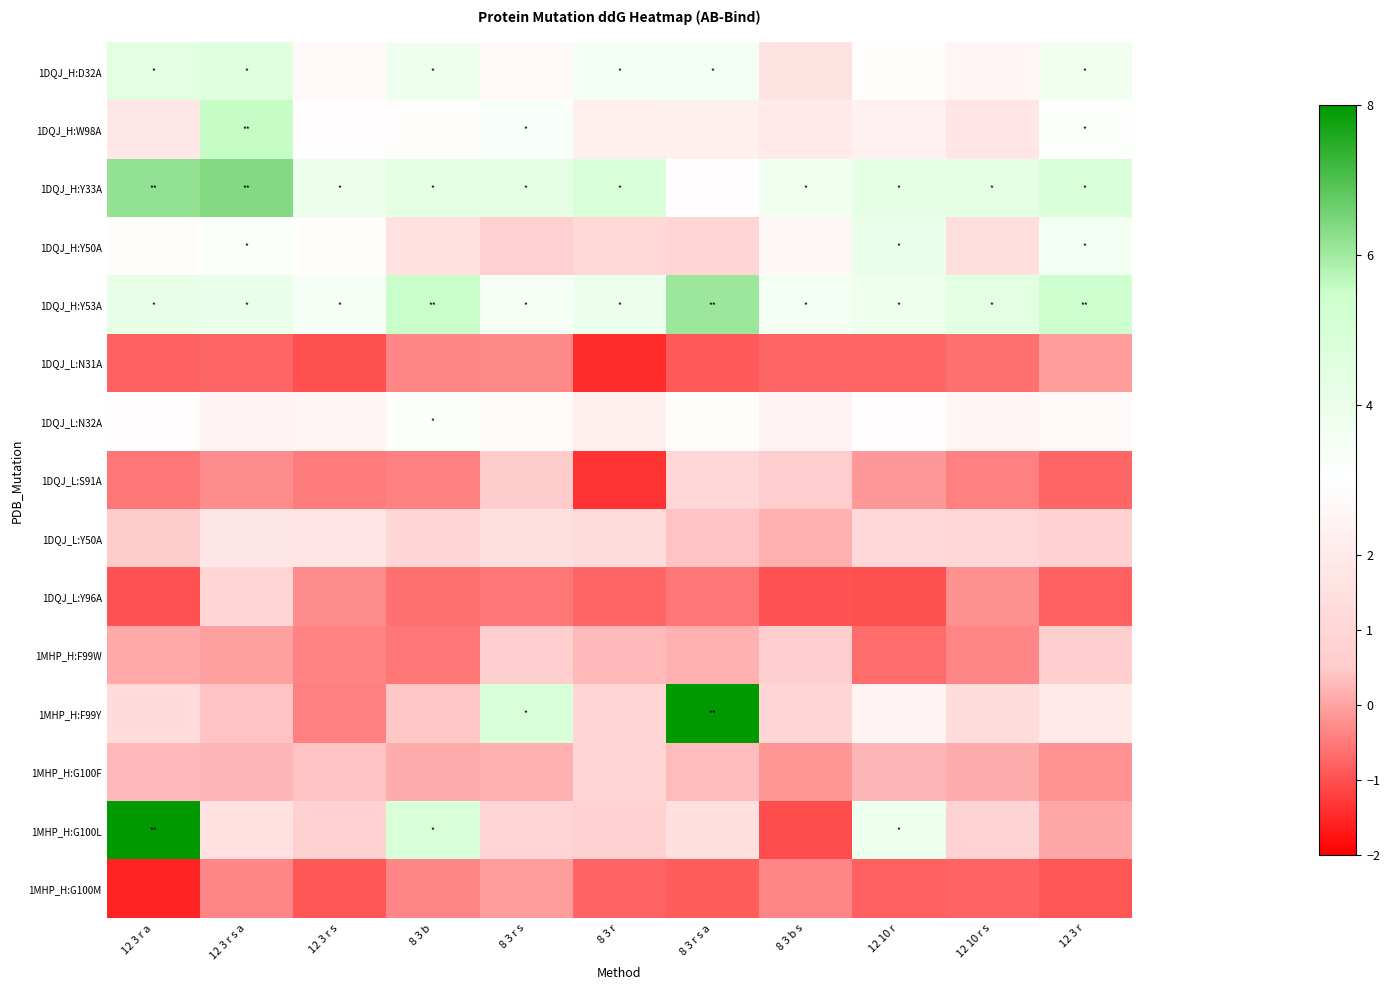

What is the spread (max minus min) of values at 8 3 r?

6.3